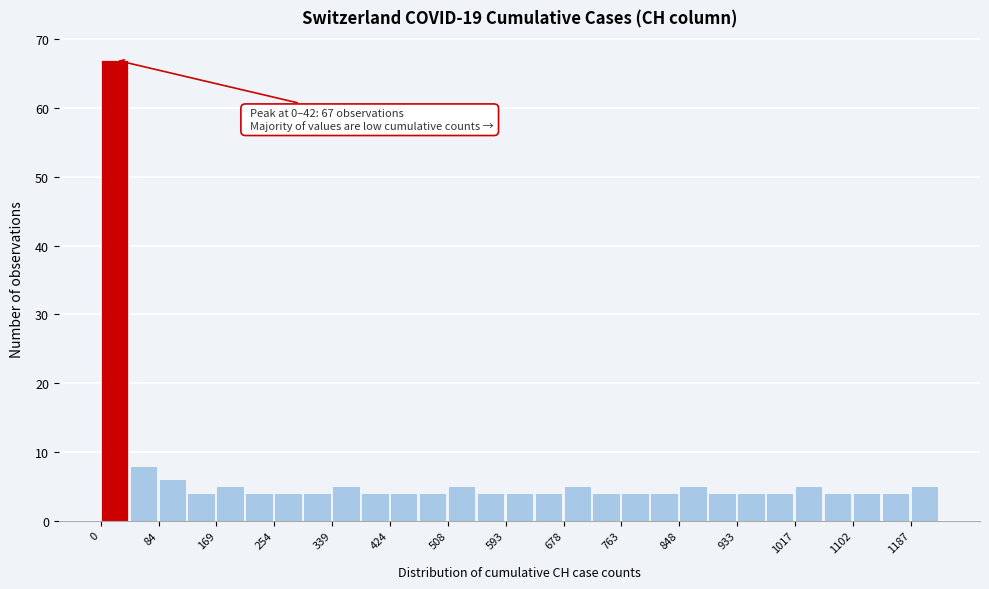

Over which range of the x-axis is the bar tallest?

0 to 40